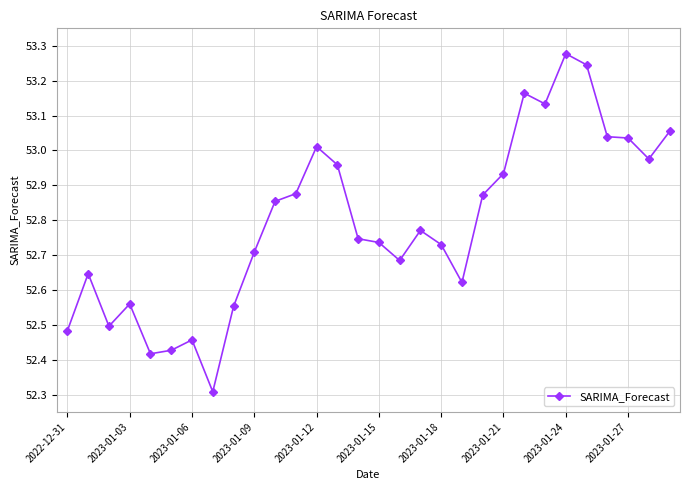

True or false: the data has more than 0 interior local peaks.

True